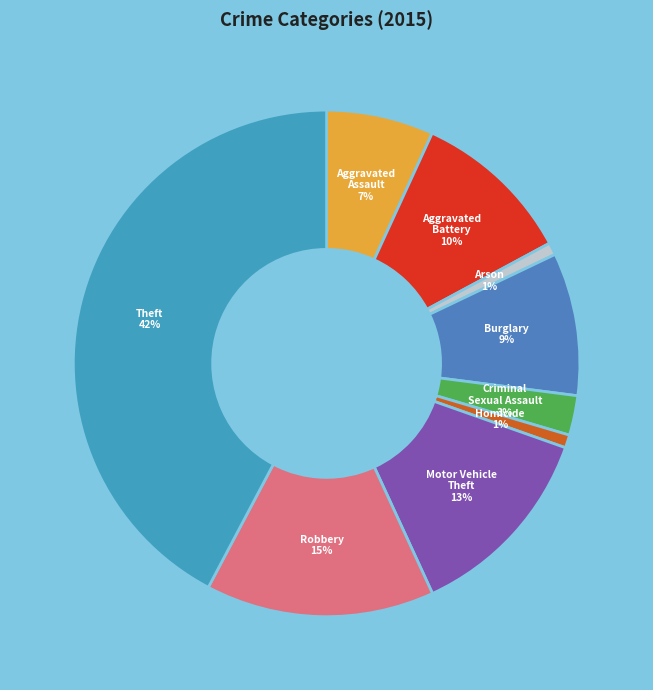

Which has a higher value, Robbery or Burglary?

Robbery